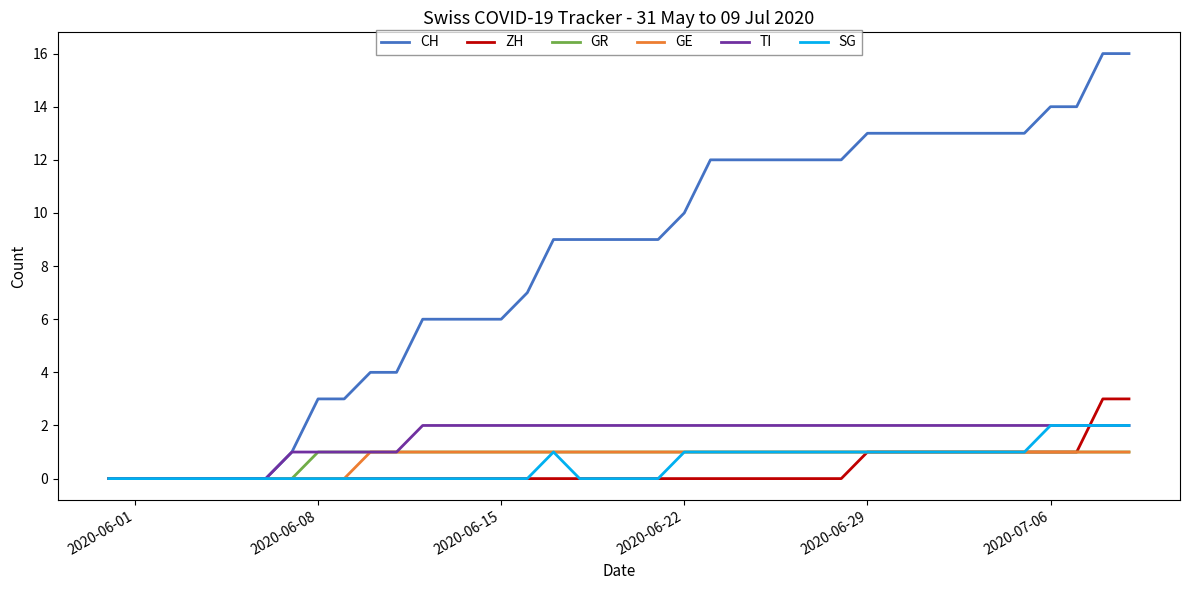

Which series has the widest spread of values?

CH